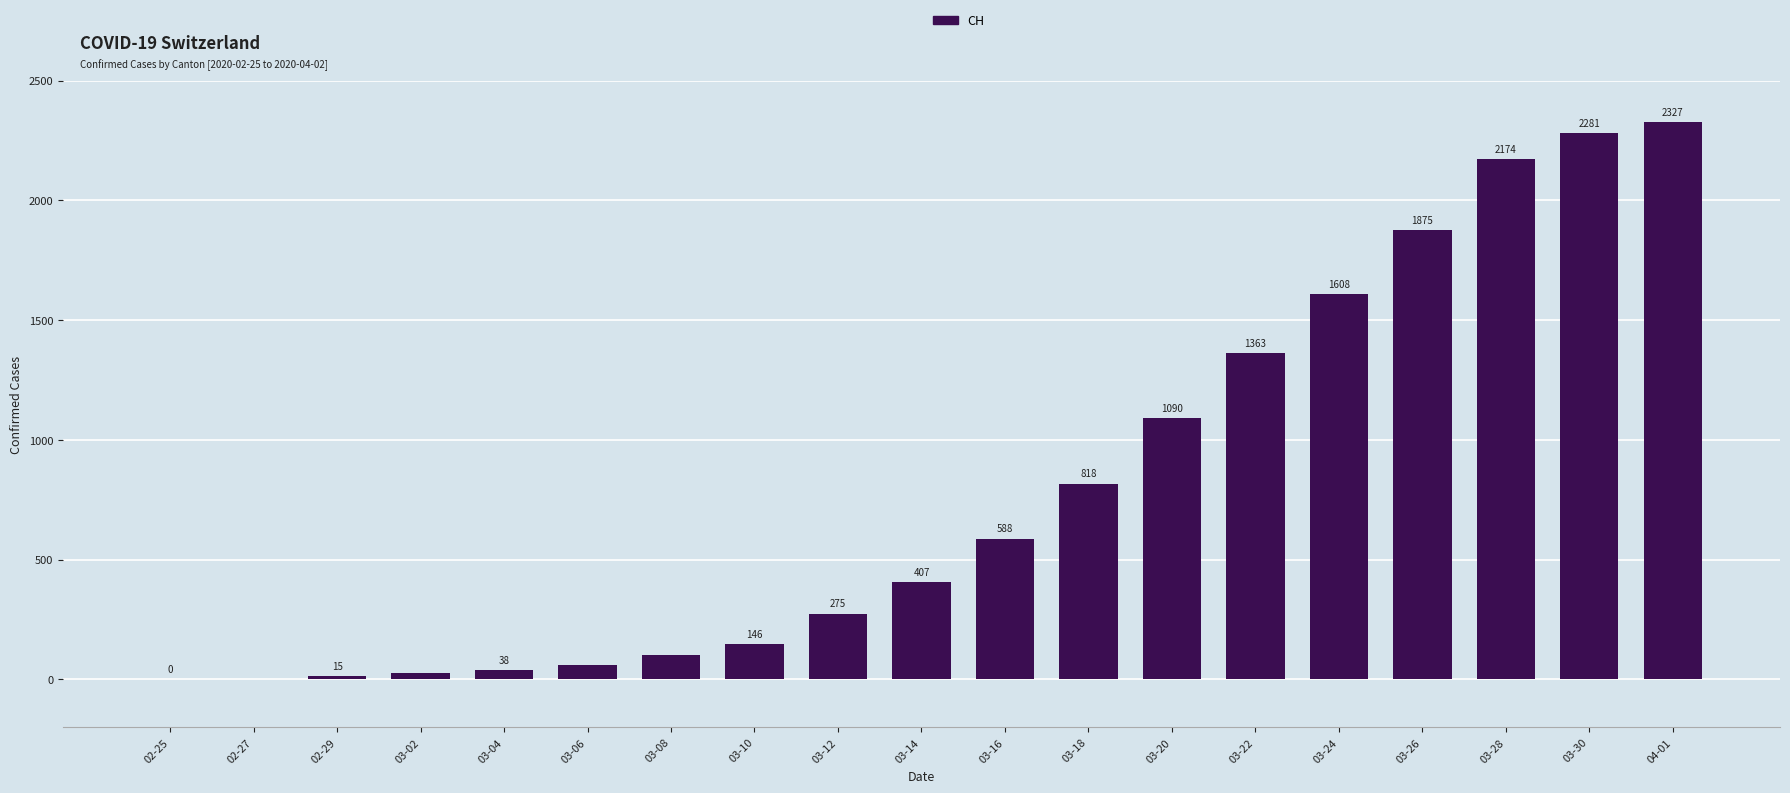

The chart shows a value of 588 at 03-16. True or false?

True